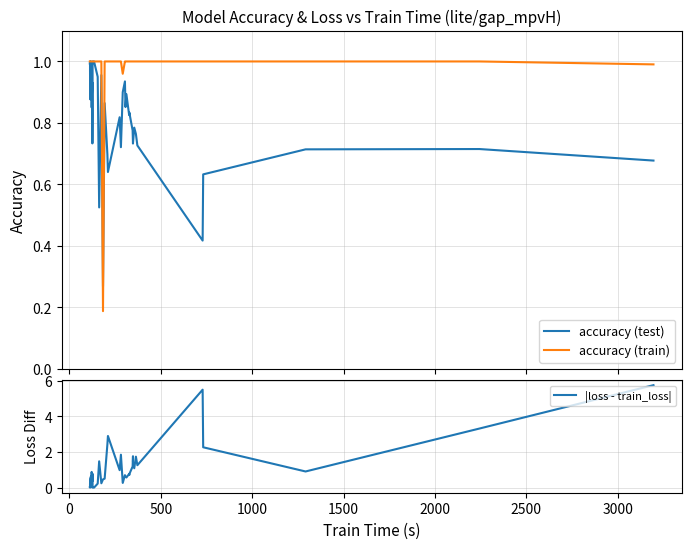

How many distinct data groups are displayed?

3